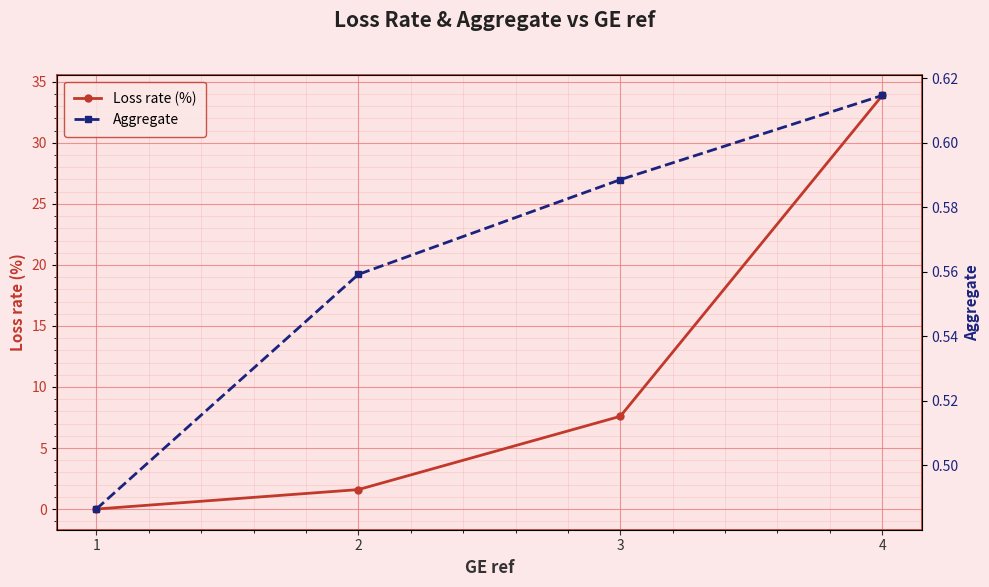

True or false: Loss rate (%) has a value of 2.7 at 2.

False